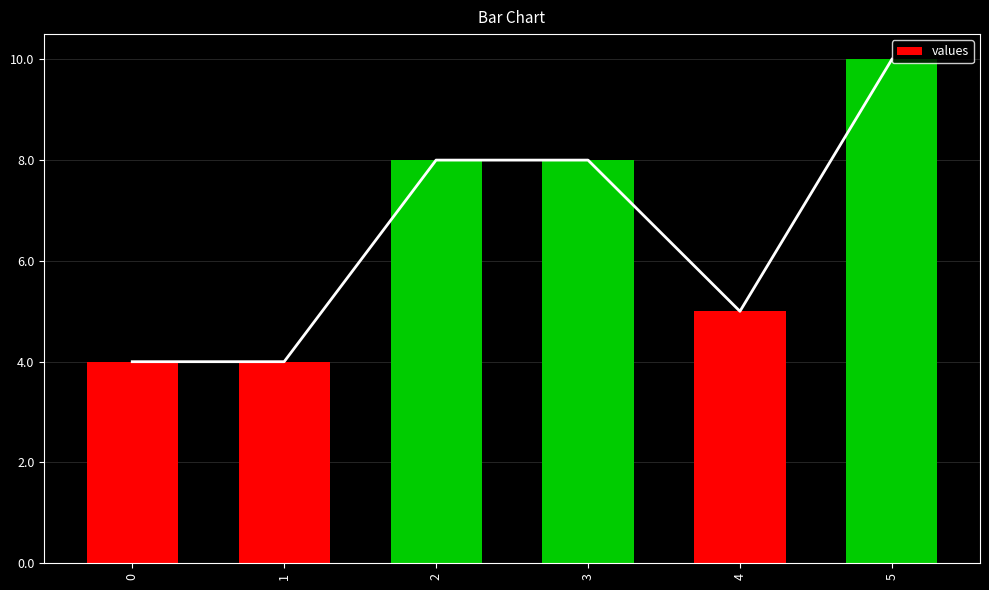

How many categories are shown in the chart?

6